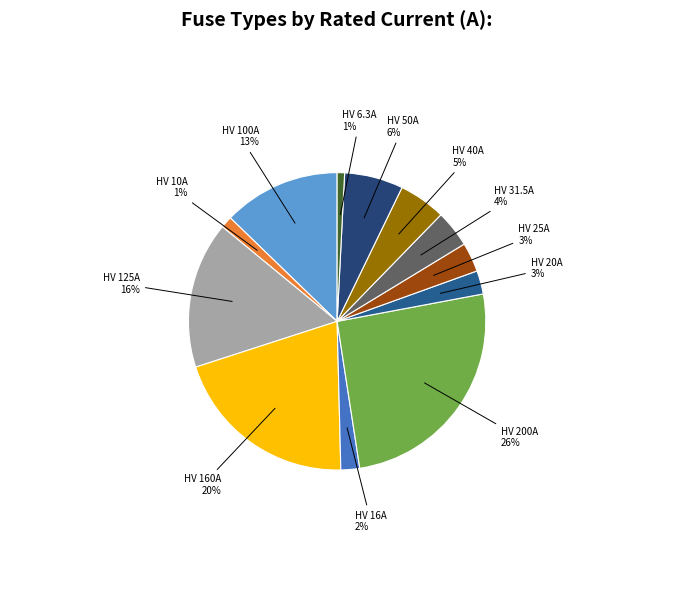

How many slices are in this pie chart?

12